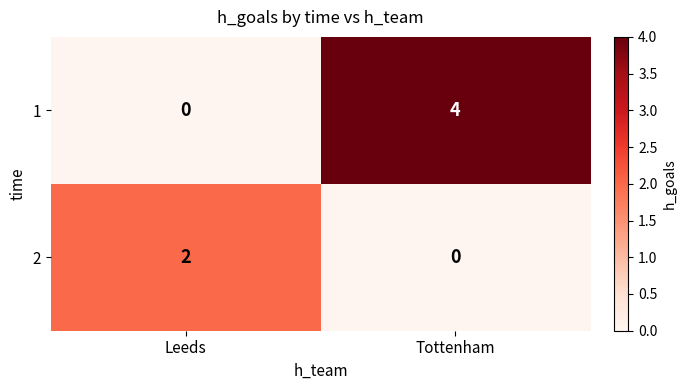

True or false: 2 has a value of 2 at Leeds.

True